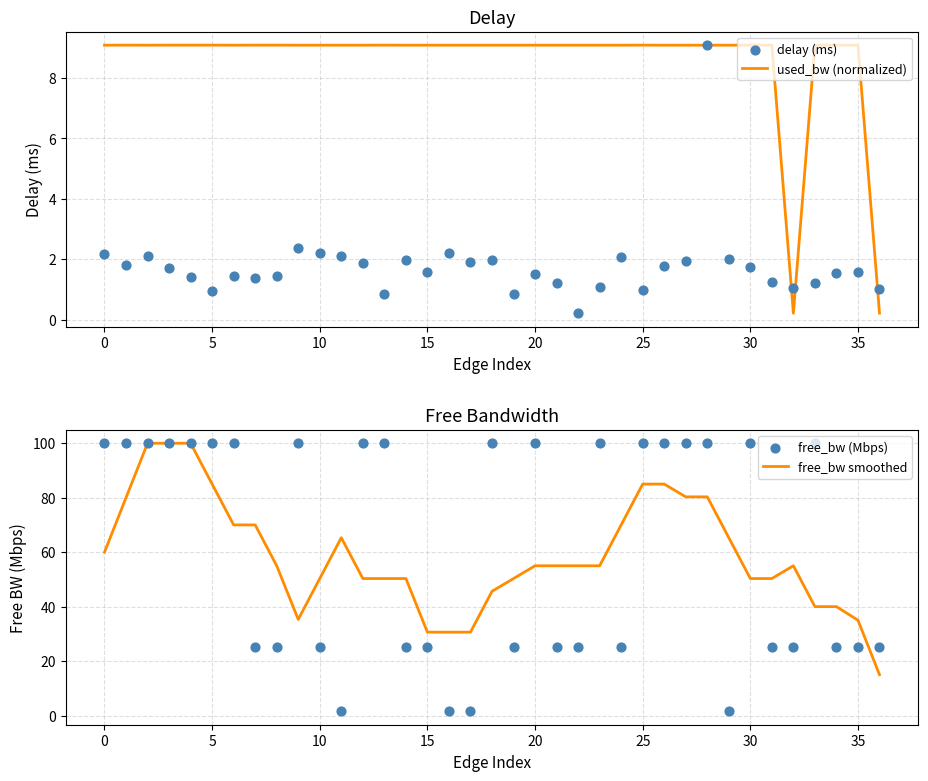

Which series has the largest total across all categories?

free_bw (Mbps)